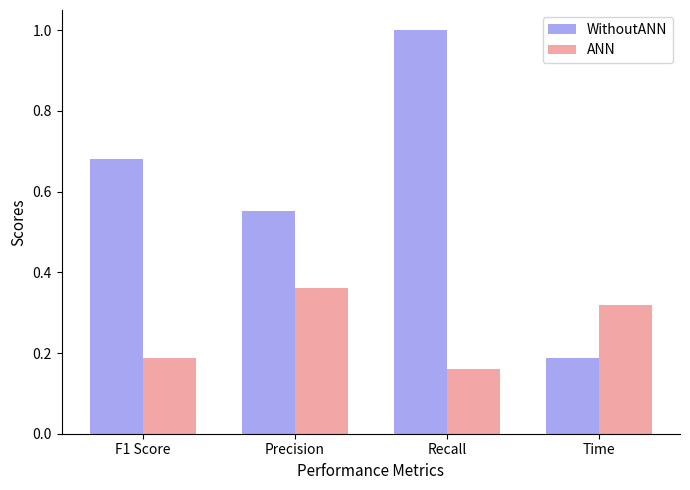

How many ANN values are between 0 and 1?

4